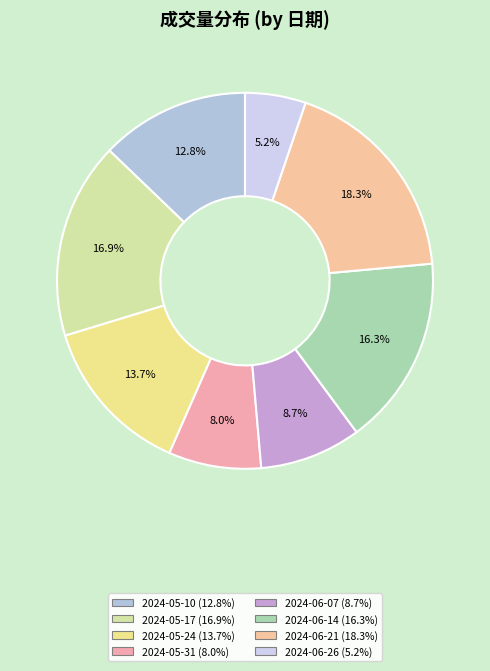

What is the total percentage of 2024-06-26 and 2024-06-21?

23.5%